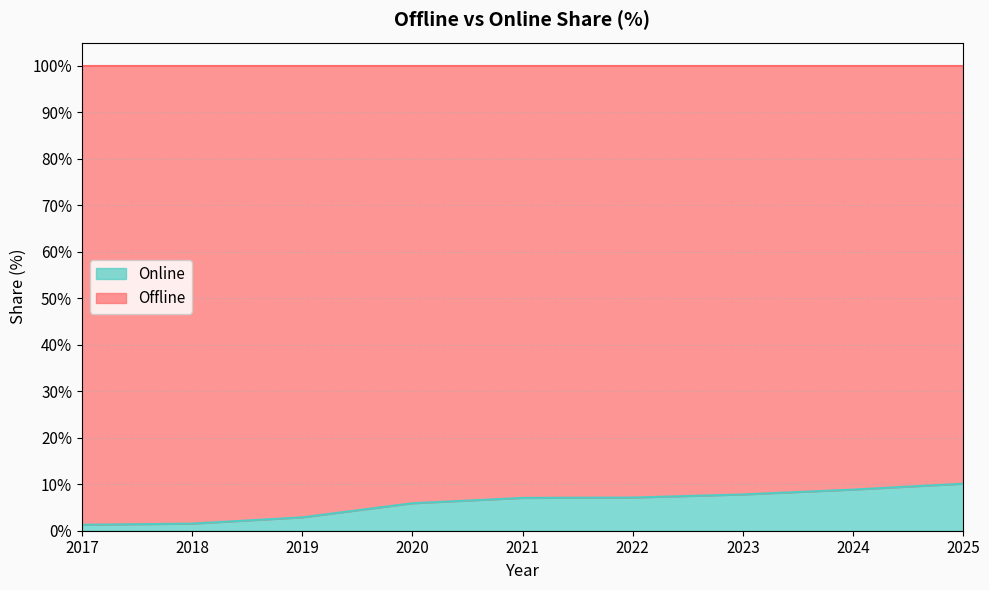

The value at 2017 is 0.5. True or false?

False